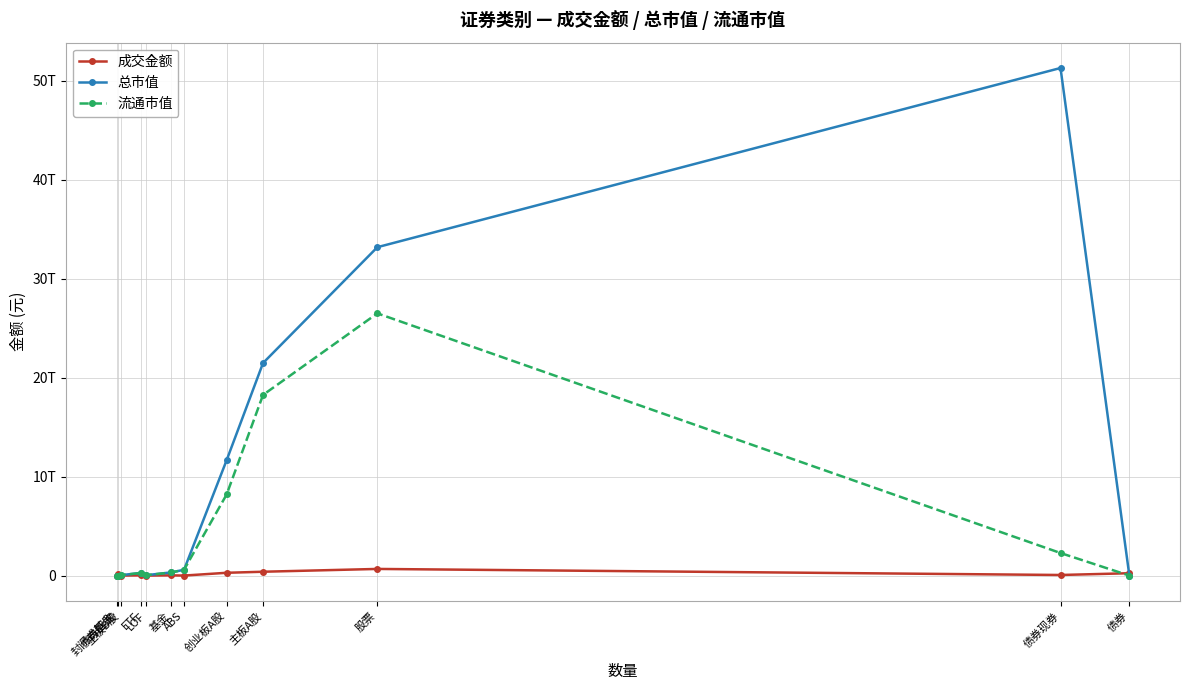

What is the difference between the 成交金额 values at ABS and 债券现券?

59040855877.9